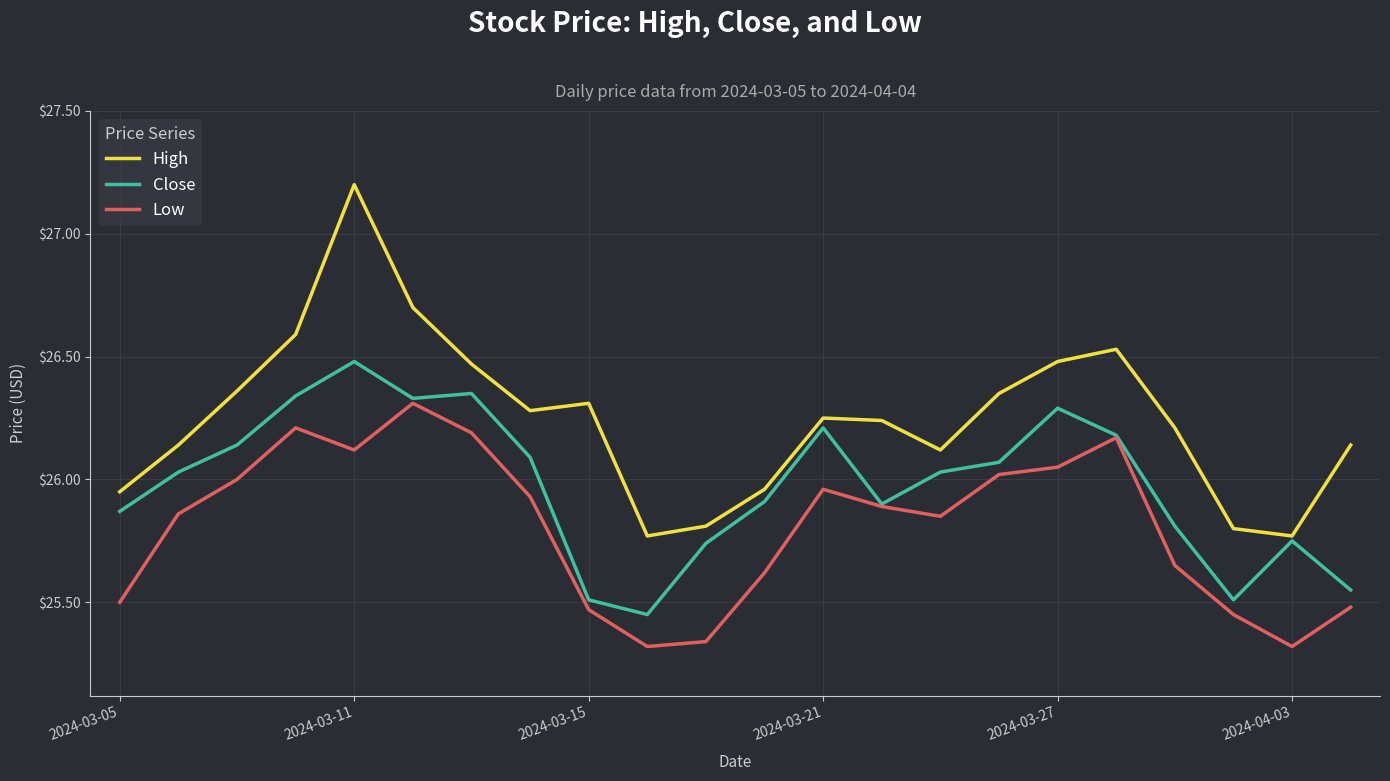

What is the greatest value displayed?

27.2